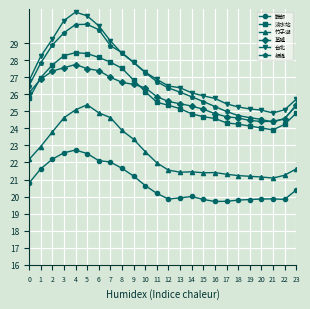

The 基隆 series shows 12.8 at 11. True or false?

False